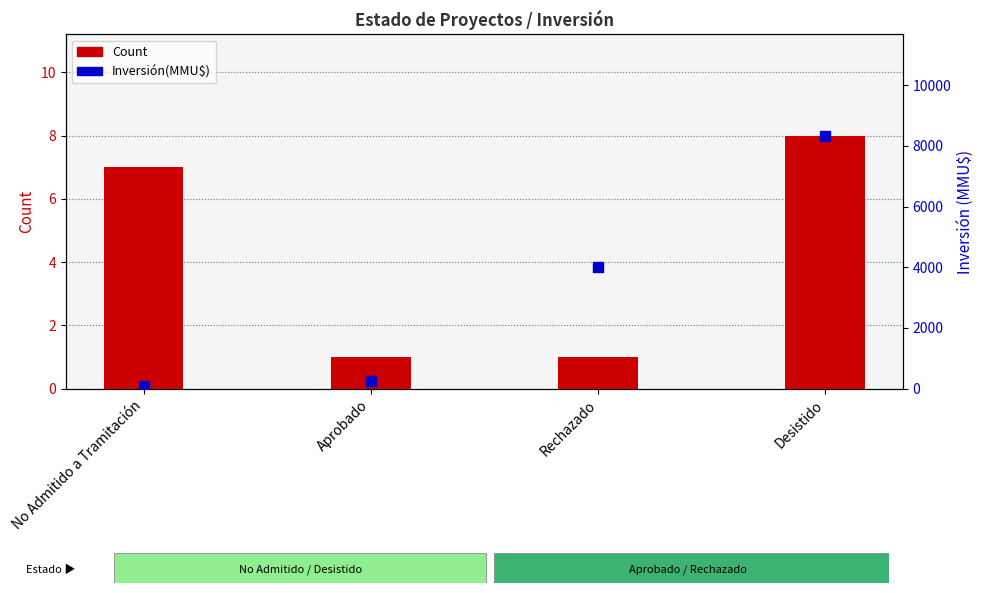

At which category is the sum across all series the highest?

Desistido